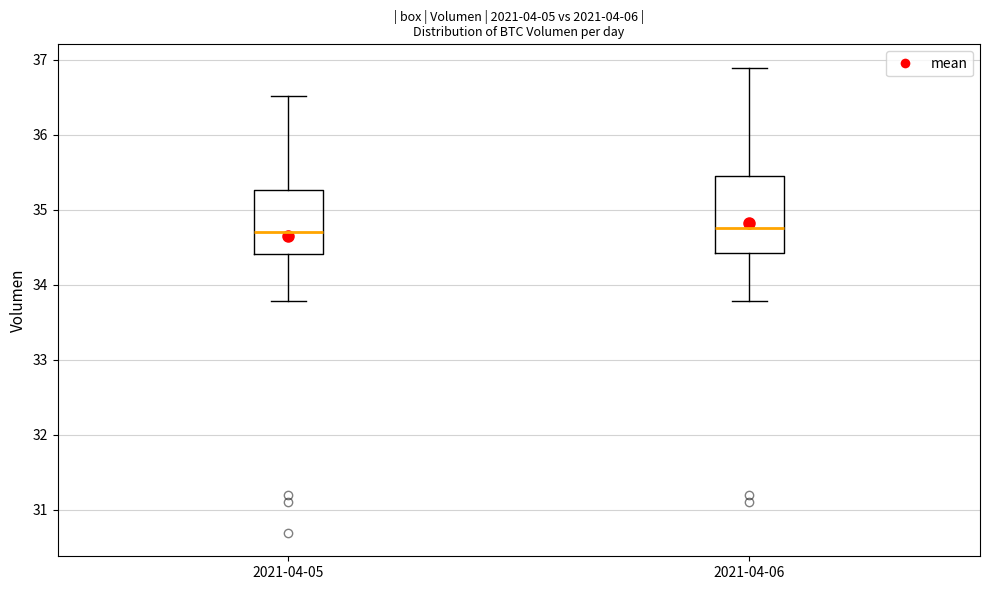

Reading left to right, transcribe this box plot: for each box, give where its median line is, the range the box spans, and where its two whiskers end, as read against the y-axis. The values are not printed on the chart, so give them approximately, as read against the axis.

2021-04-05: median 34.7, box 34.4 to 35.3, whiskers 33.8 to 36.5
2021-04-06: median 34.8, box 34.4 to 35.5, whiskers 33.8 to 36.9